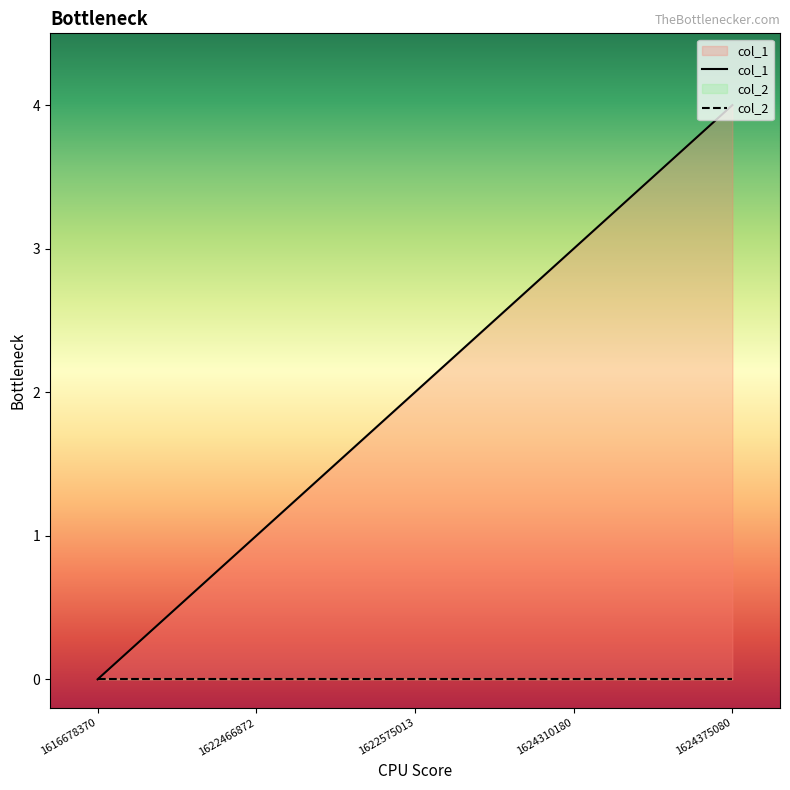

At which category does the chart reach its peak across all series?

1624375080